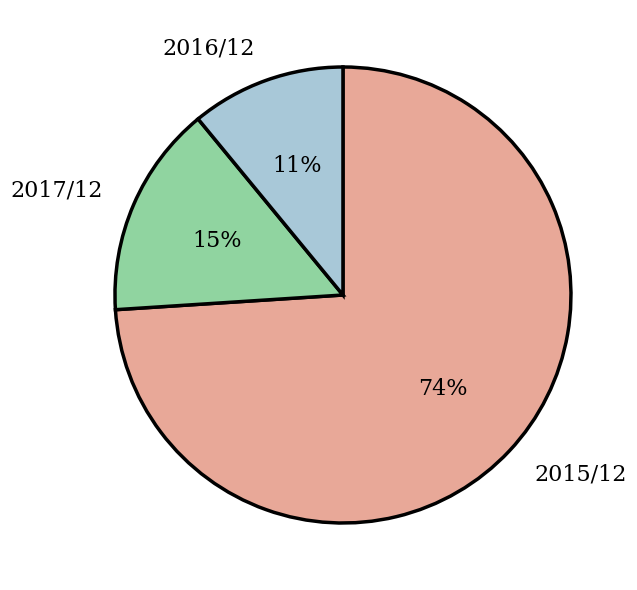

Rank the categories by value from highest to lowest.

2015/12, 2017/12, 2016/12